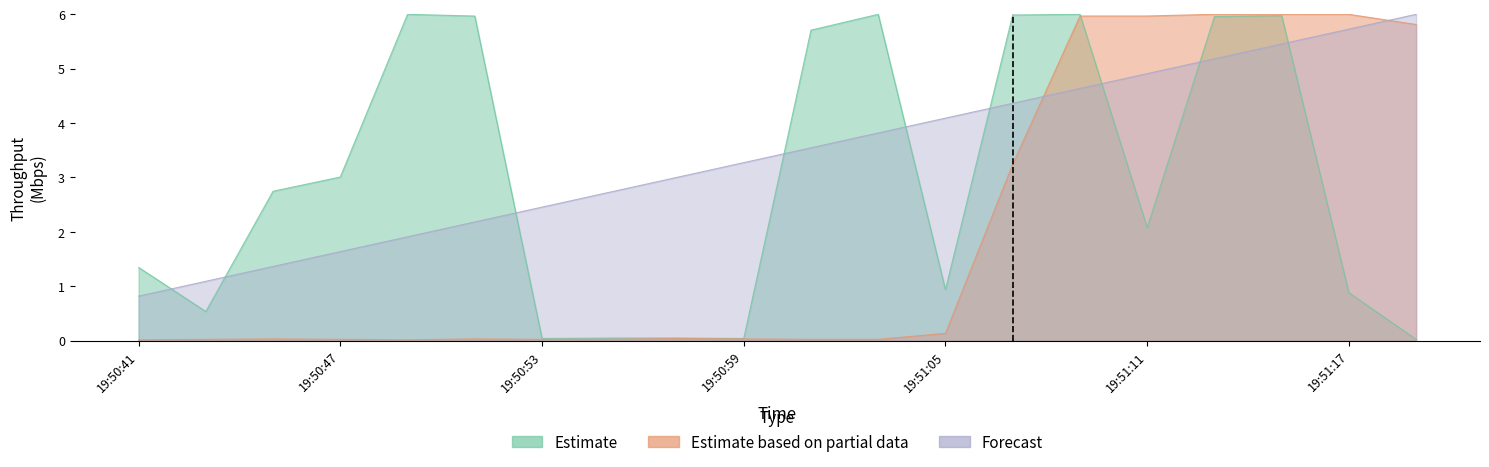

How many lines are shown in the chart?

3